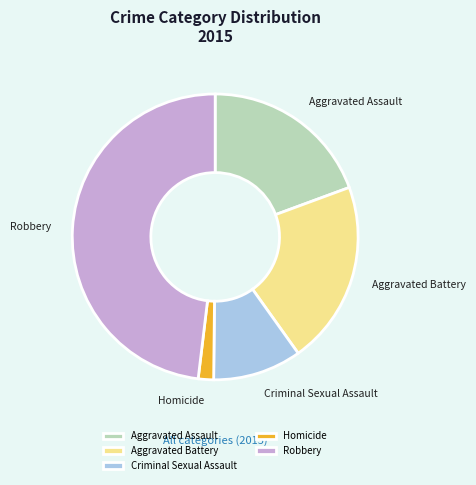

Approximately how many times larger is the value at Robbery compared to Aggravated Assault?

2.5